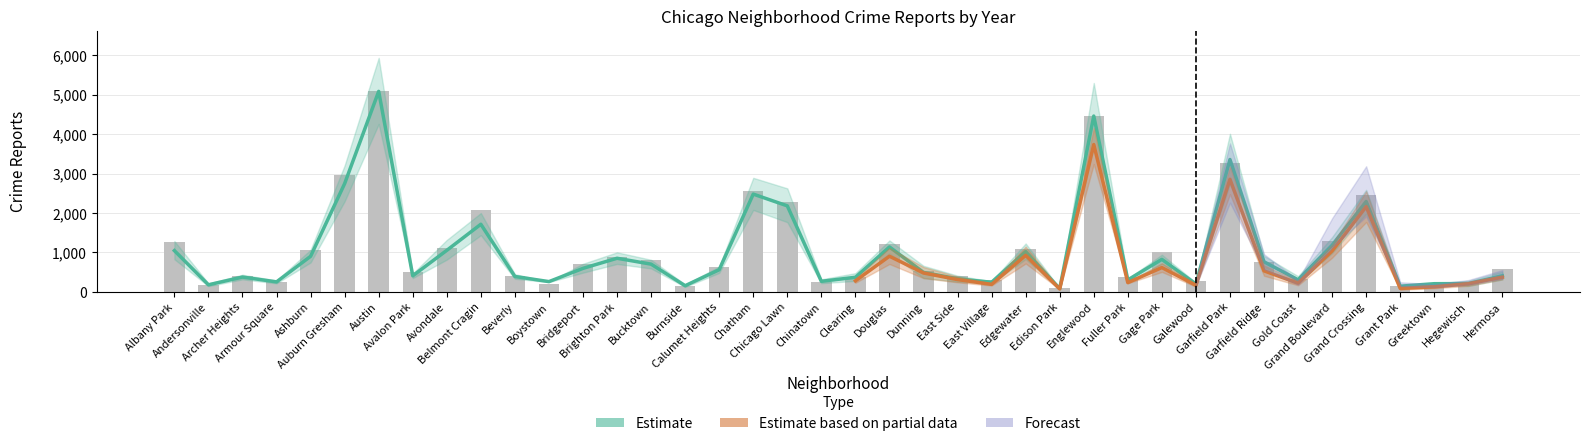

True or false: 2021 has a value of 104 at Grant Park.

True